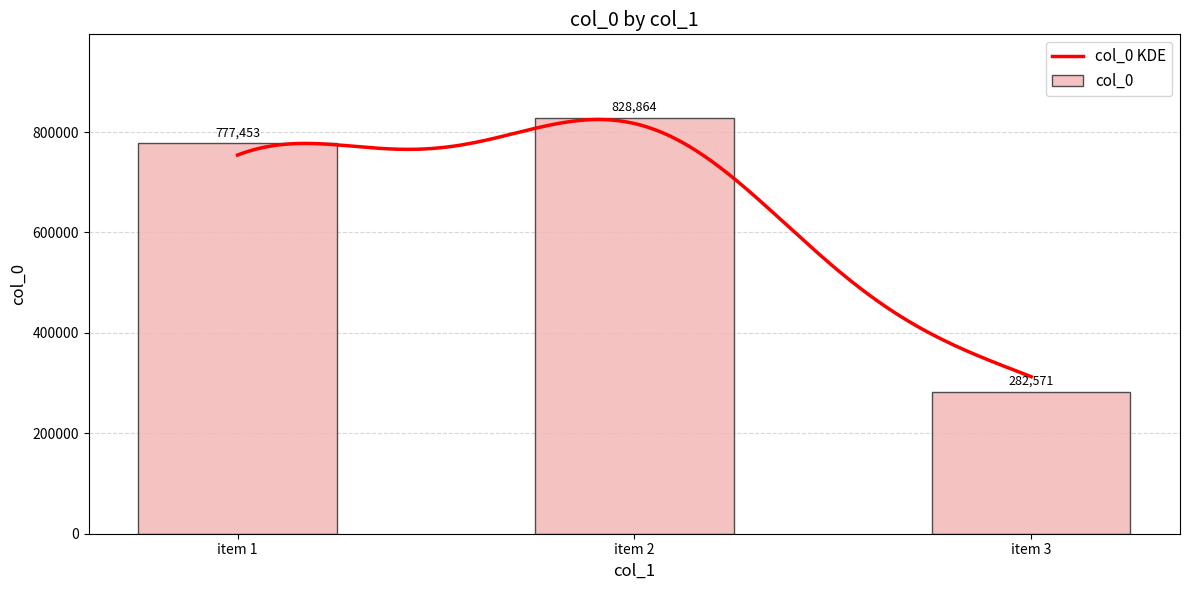

At which label does col_0 reach its minimum?

item 3